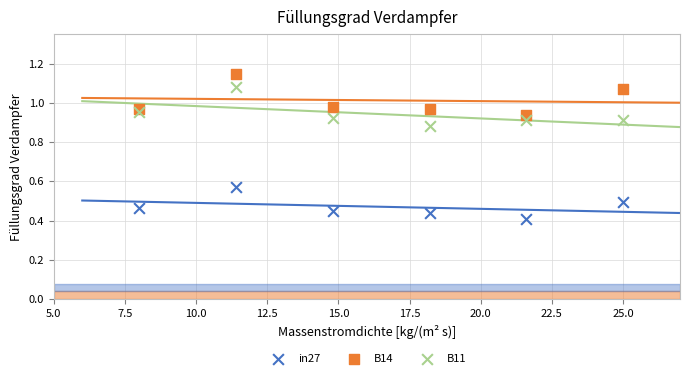

Which series has the largest Y range (max minus min)?

B14